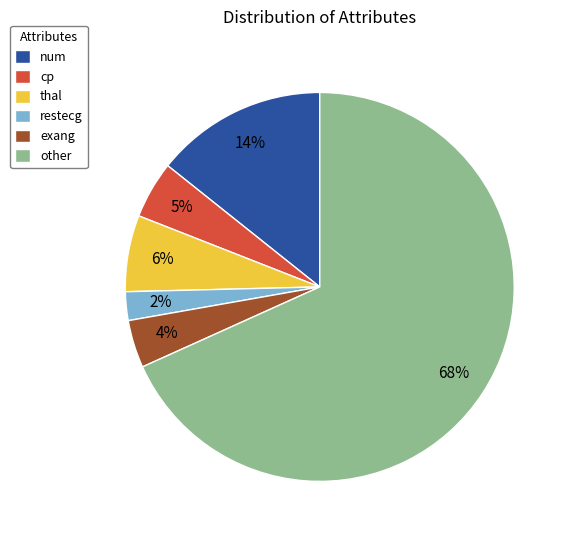

To the nearest percent, what is the difference between the restecg and exang slice percentages?

2%